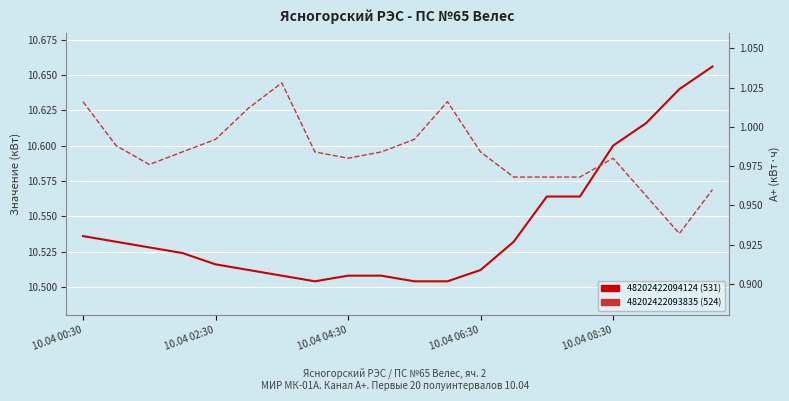

Rank the series by their maximum value, from highest to lowest.

48202422094124 (531), 48202422093835 (524)